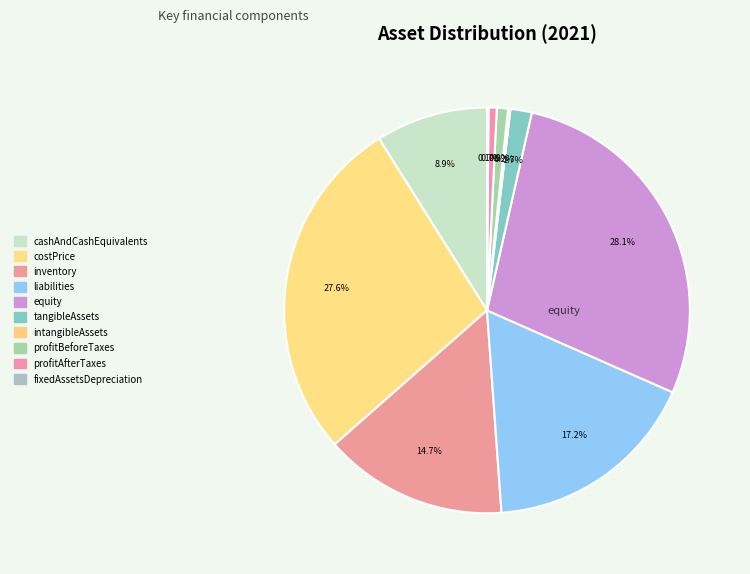

Does any single category account for the majority?

No